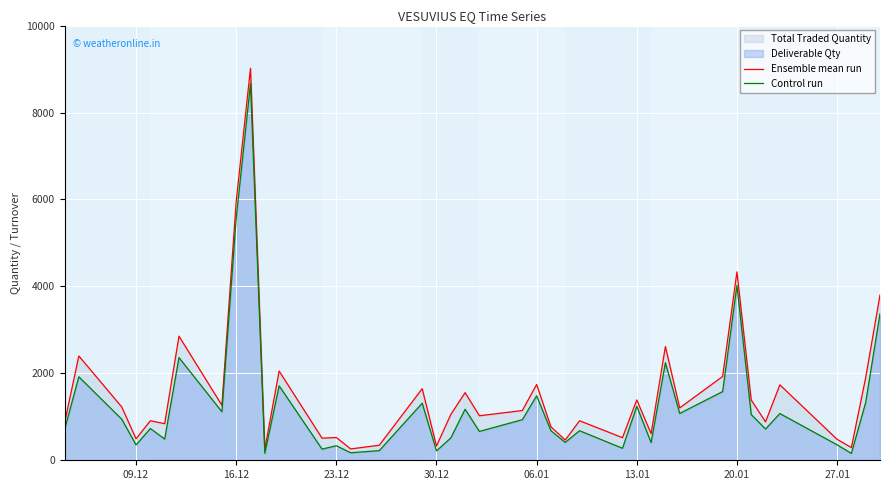

True or false: Ensemble mean run and Control run intersect in this chart.

False